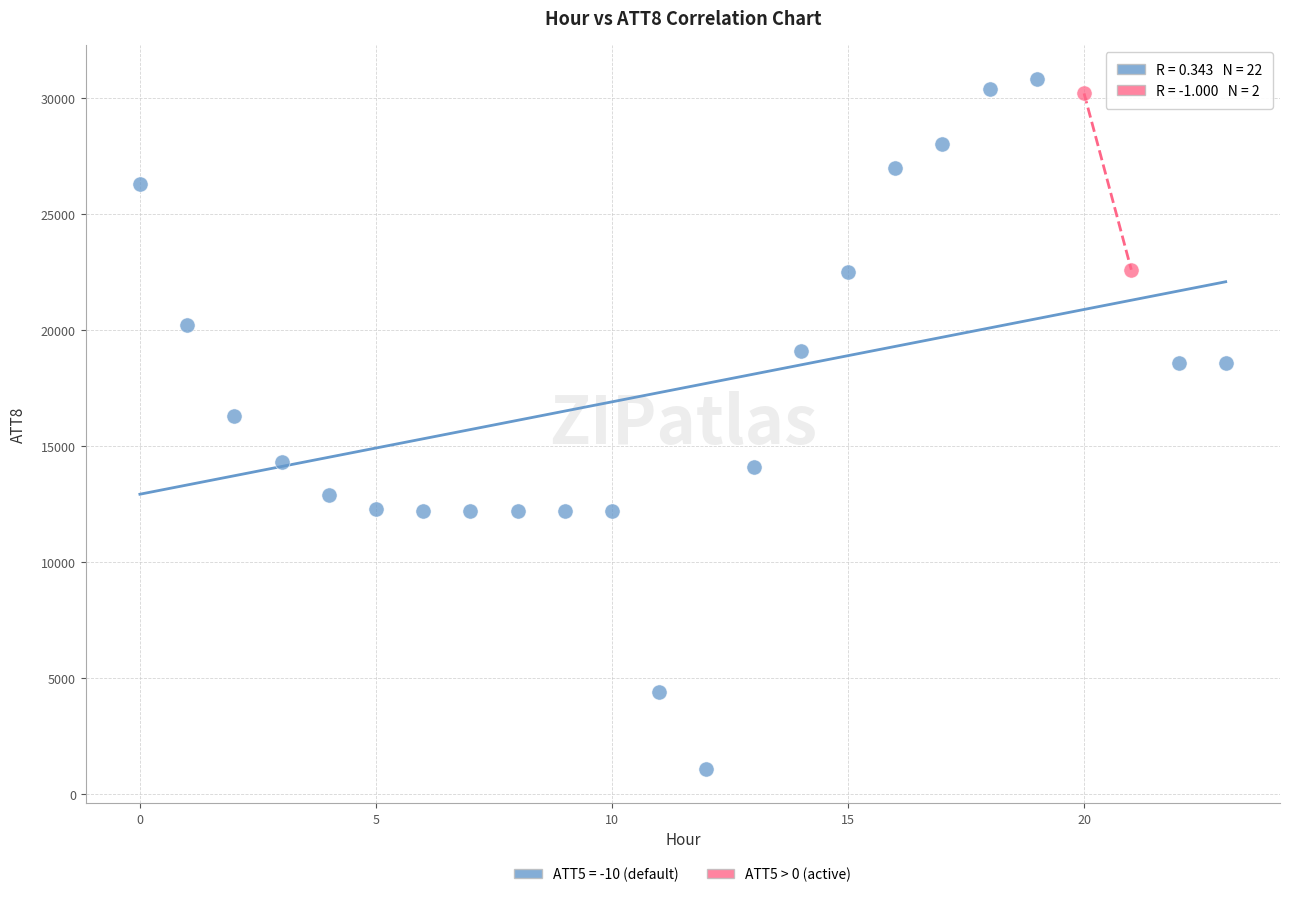

What are all the series names shown in the legend?

ATT5 = -10 (default), ATT5 > 0 (active)